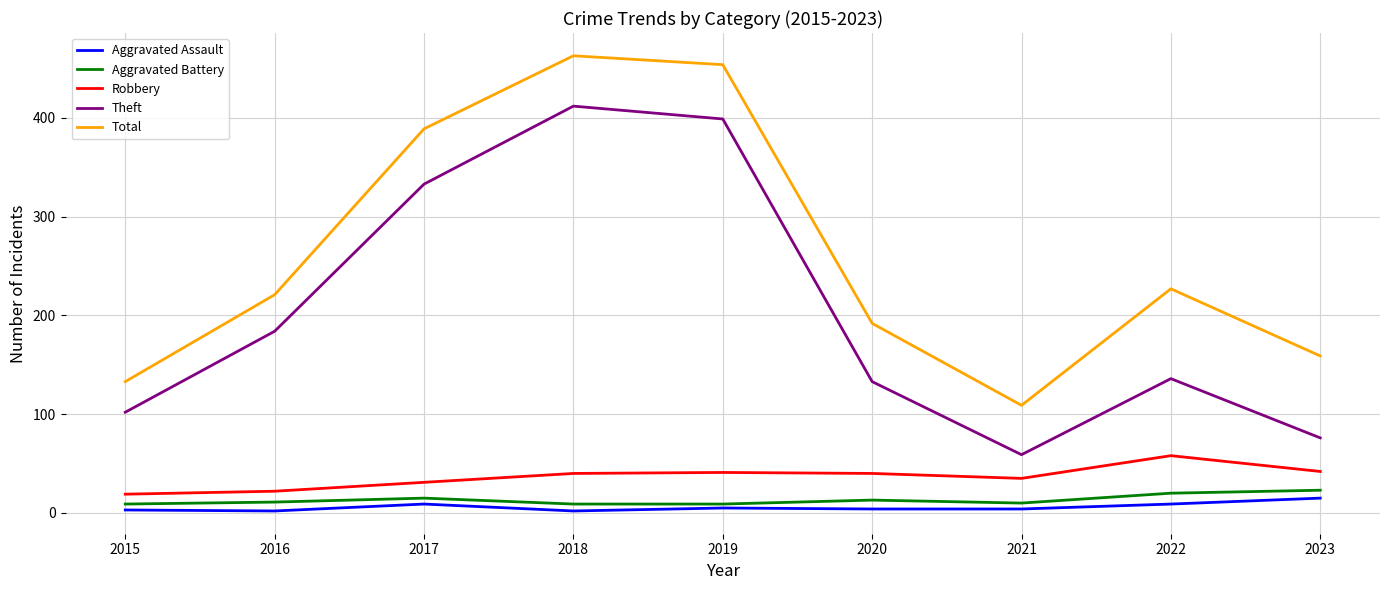

What is the sum of the Robbery values at 2016 and 2023?

64